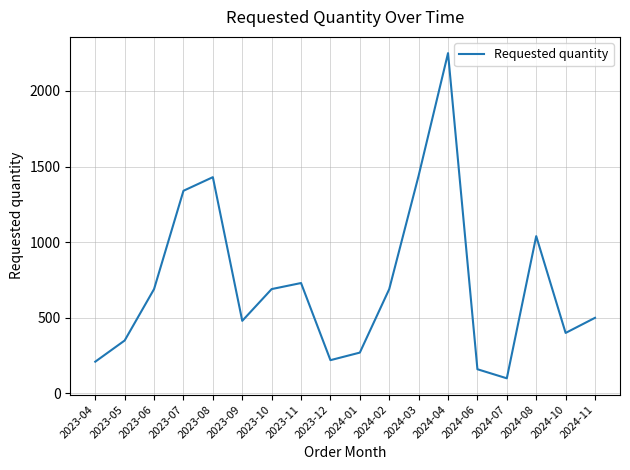

What is the difference between the values at 2023-05 and 2023-04?

140